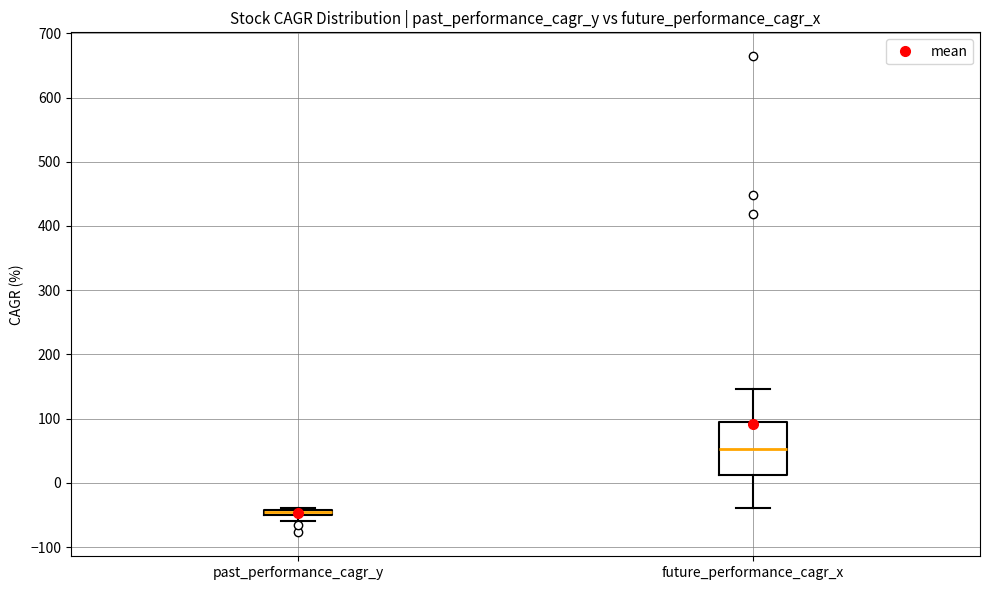

Which box is the tallest, from its lower edge to its upper edge?

future_performance_cagr_x